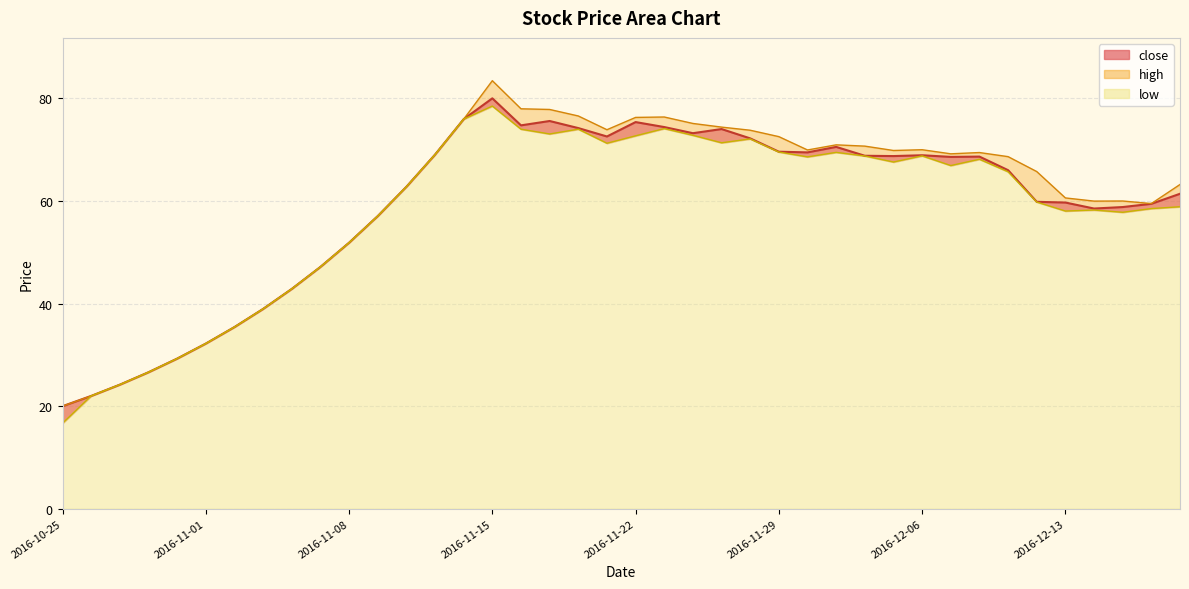

List the labels in order of low value, smallest first.

2016-10-25, 2016-10-26, 2016-10-27, 2016-10-28, 2016-10-31, 2016-11-01, 2016-11-02, 2016-11-03, 2016-11-04, 2016-11-07, 2016-11-08, 2016-11-09, 2016-12-15, 2016-12-13, 2016-12-14, 2016-12-16, 2016-12-19, 2016-12-12, 2016-11-10, 2016-12-09, 2016-12-07, 2016-12-05, 2016-12-08, 2016-11-30, 2016-12-02, 2016-12-06, 2016-11-11, 2016-12-01, 2016-11-29, 2016-11-21, 2016-11-25, 2016-11-28, 2016-11-22, 2016-11-24, 2016-11-17, 2016-11-16, 2016-11-18, 2016-11-23, 2016-11-14, 2016-11-15